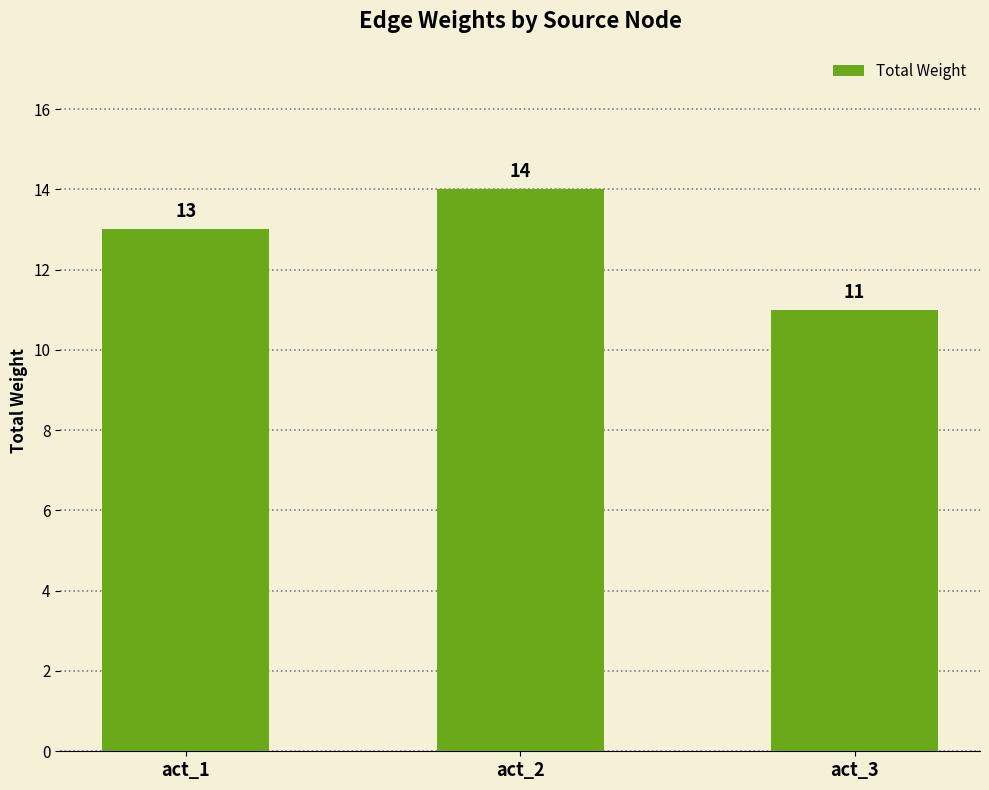

Rank the categories by value from highest to lowest.

act_2, act_1, act_3